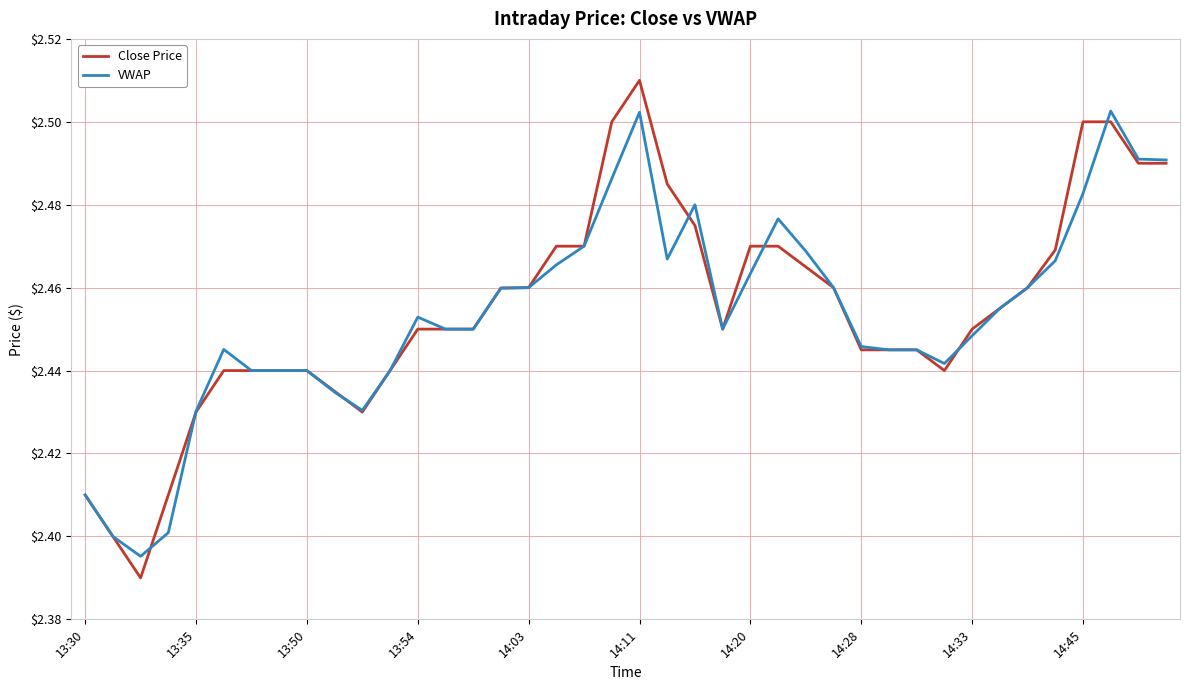

Rank the series by their maximum value, from lowest to highest.

VWAP, Close Price